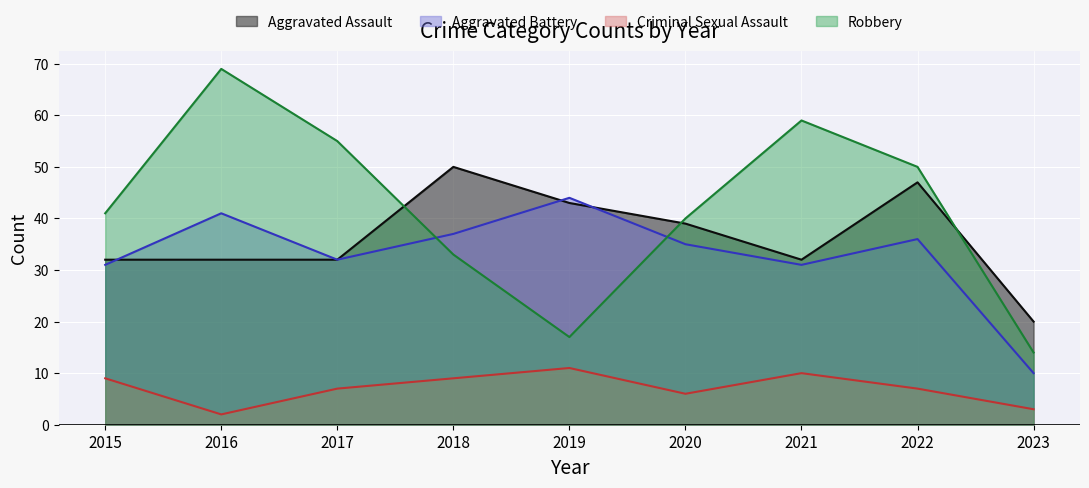

At which label is Aggravated Assault closest to 35?

2015